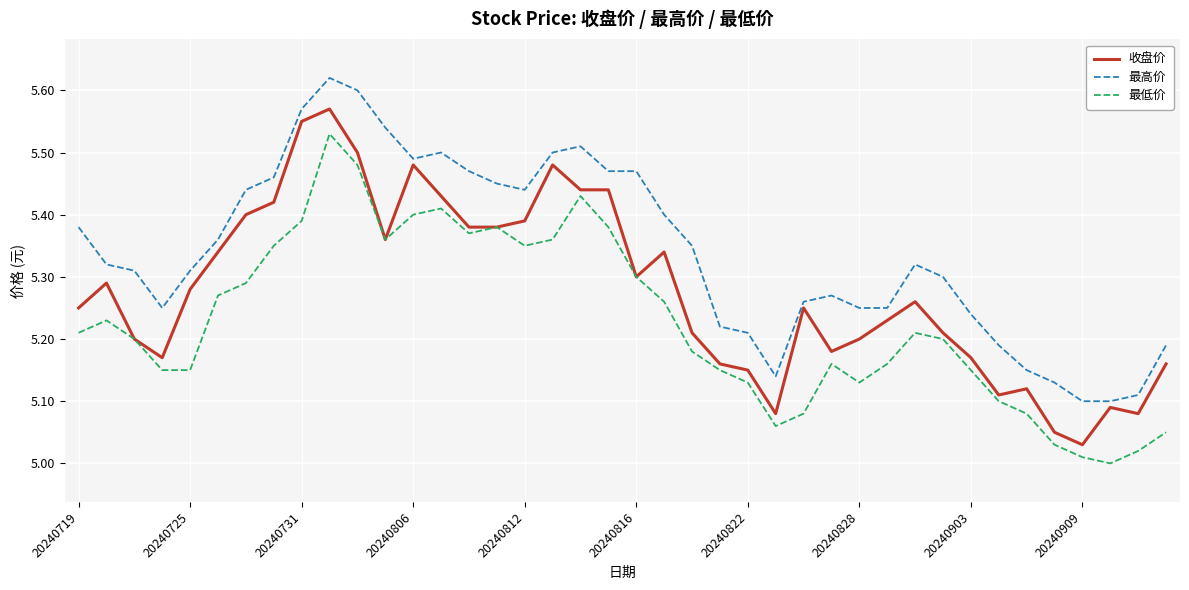

True or false: 最低价 and 最高价 cross at least once.

False